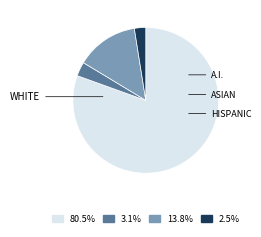

Does any single category account for the majority?

Yes